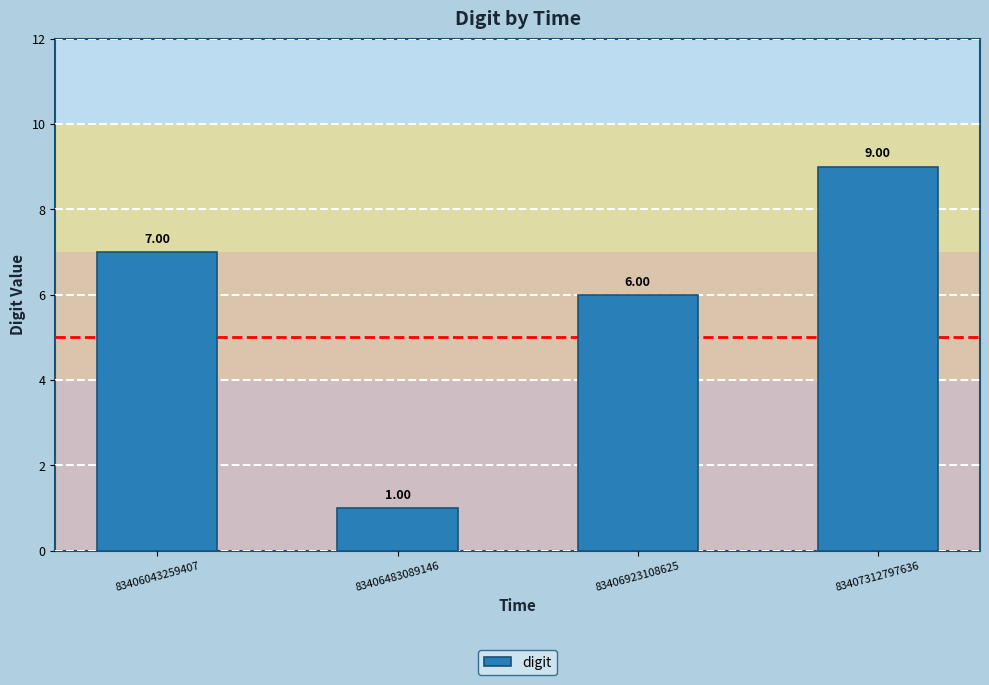

Which label corresponds to the smallest value in the chart?

83406483089146